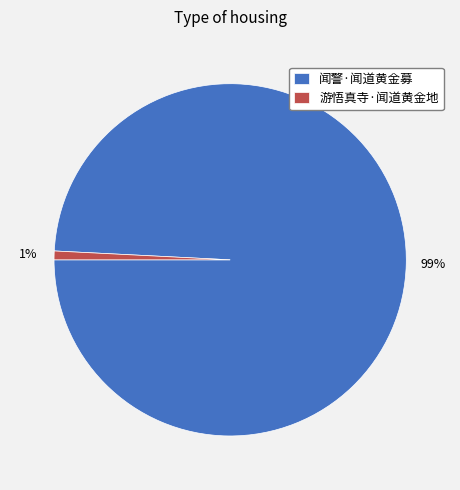

Is it true that 游悟真寺·闻道黄金地 is 11% of the pie?

False